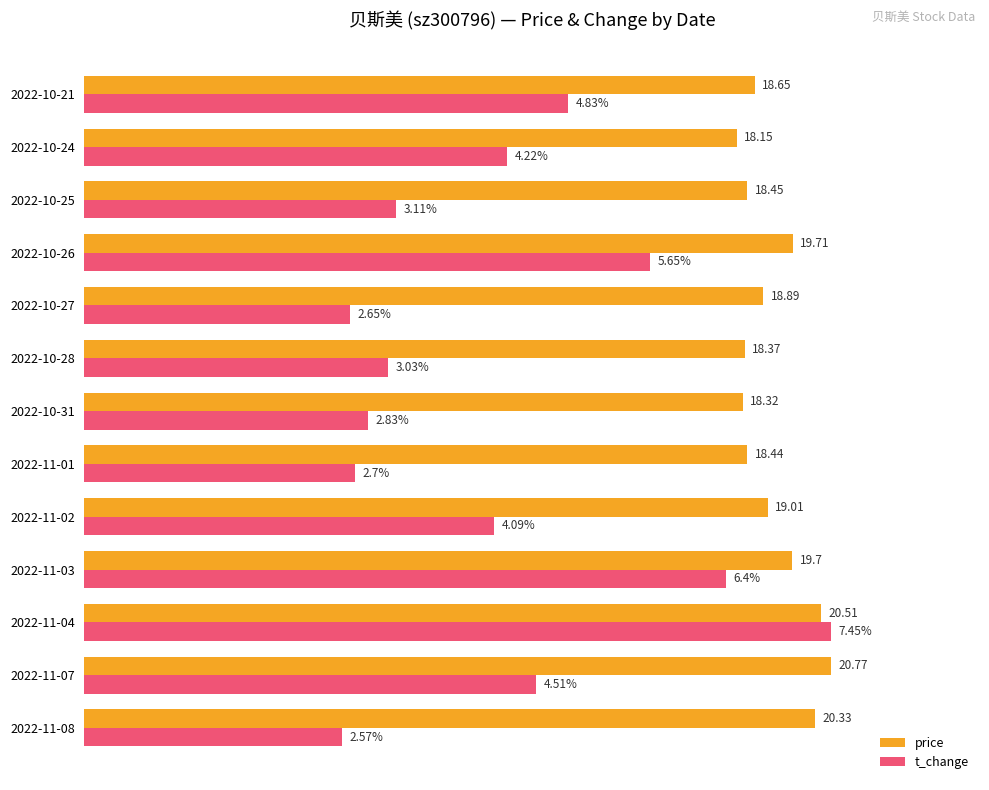

What are all the series names shown in the legend?

price, t_change